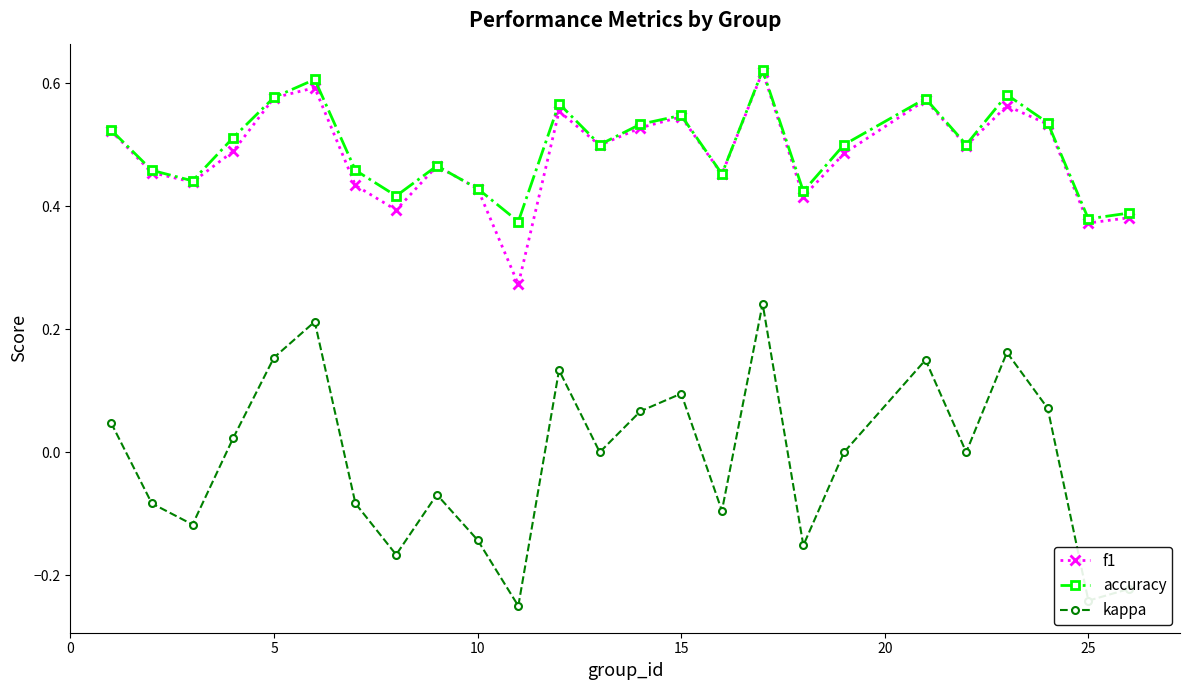

True or false: kappa and f1 cross at least once.

False